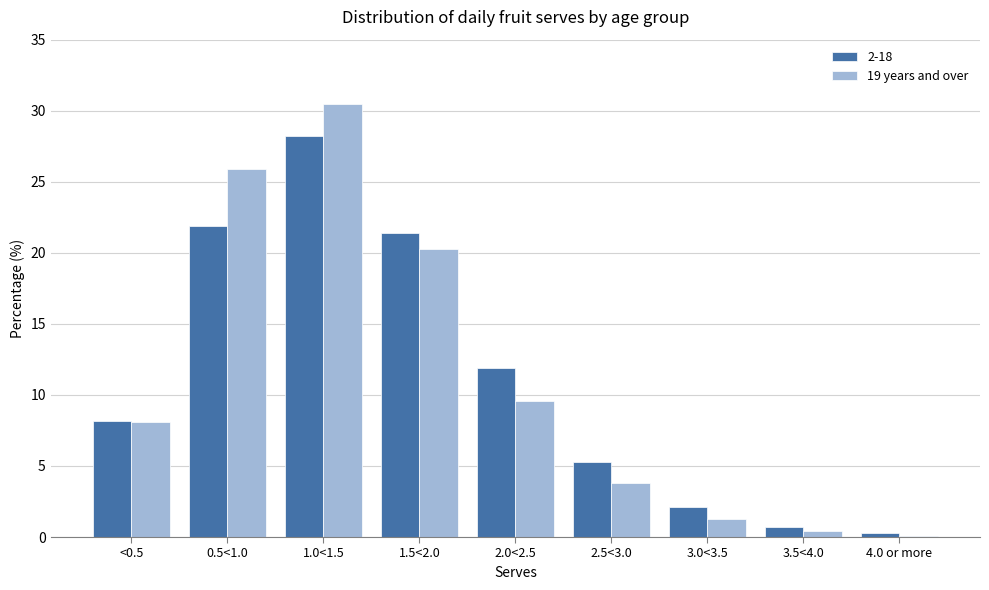

Between <0.5 and 0.5<1.0, which series saw the biggest shift?

19 years and over